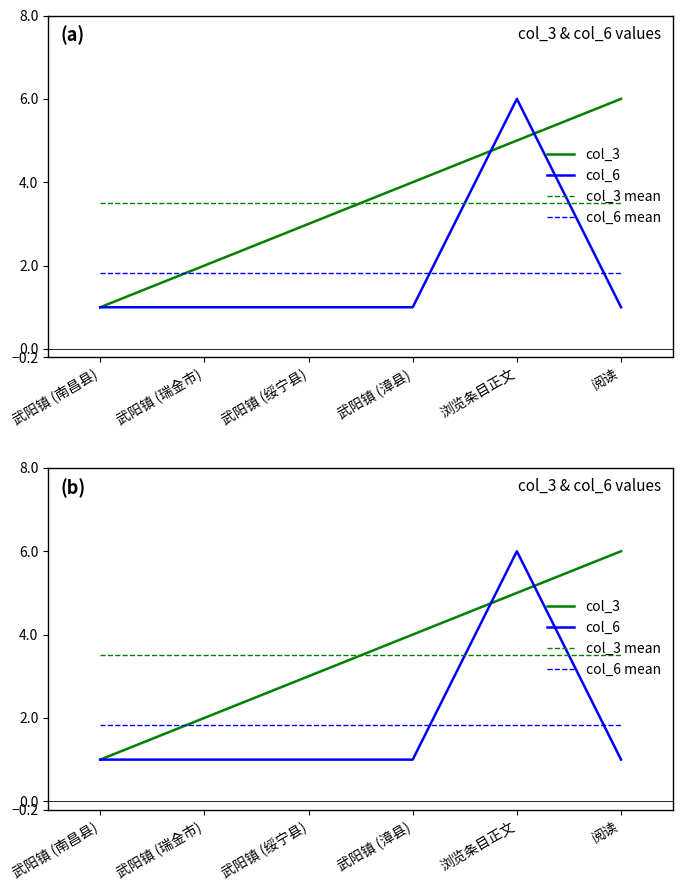

Between 武阳镇 (绥宁县) and 浏览条目正文, which series saw the biggest shift?

col_6